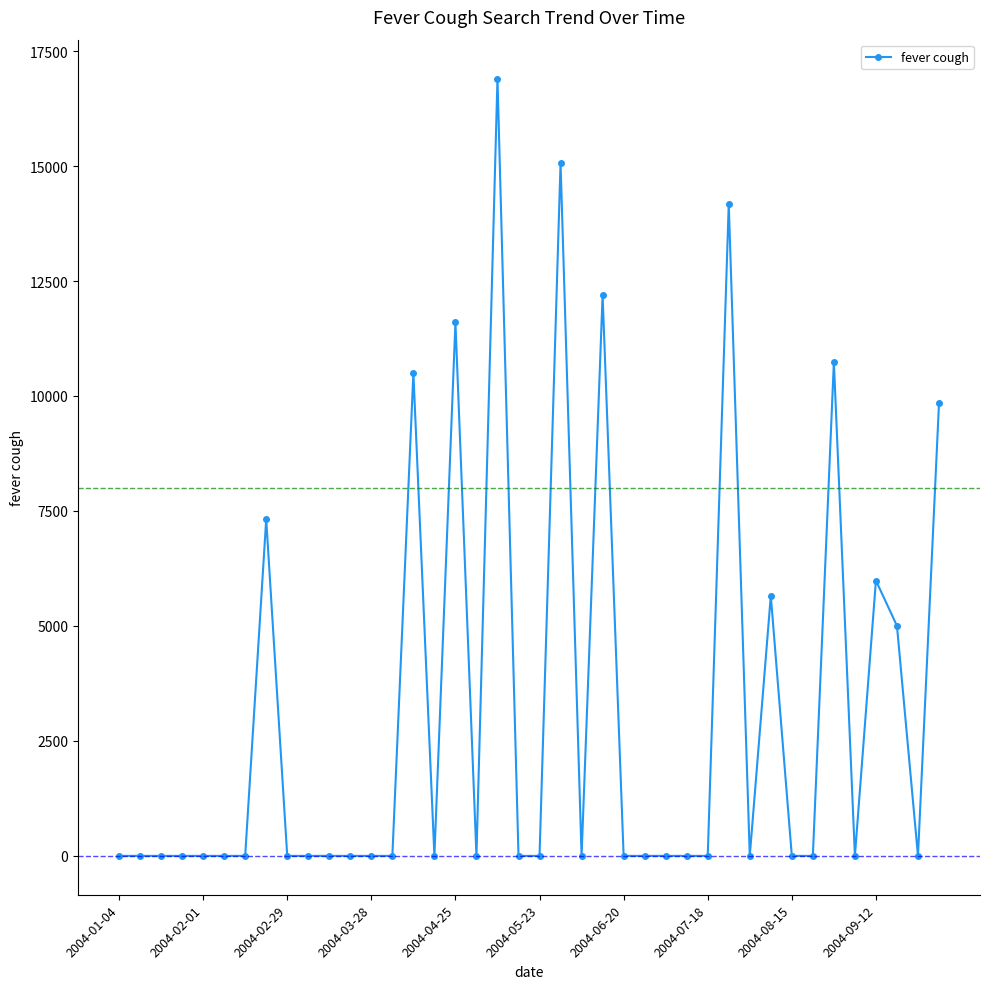

What is the value of the 38th point from the left?

5002.8